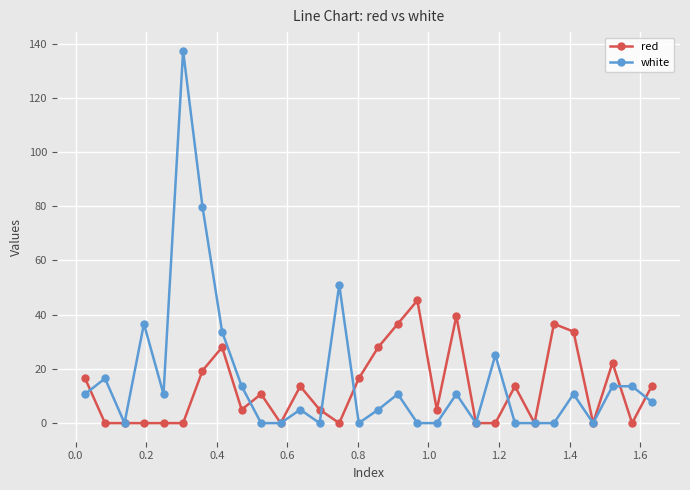

What is the value of the white point at the 7th from the left?

79.8